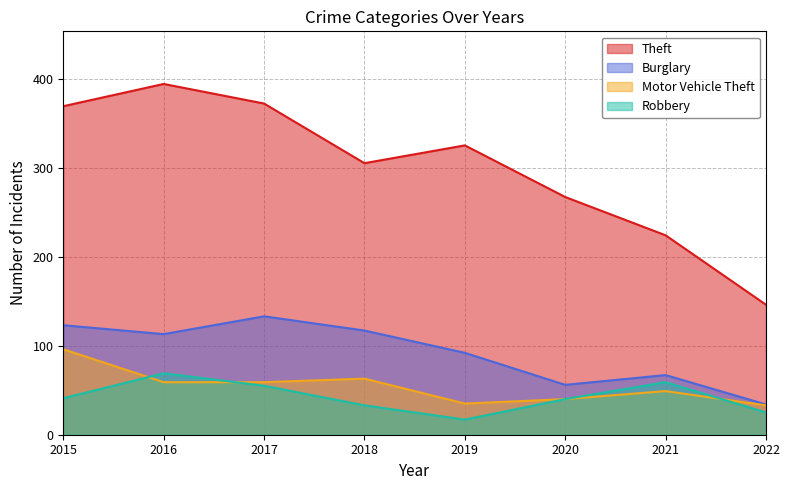

What is the total value across all series at 2019?

469